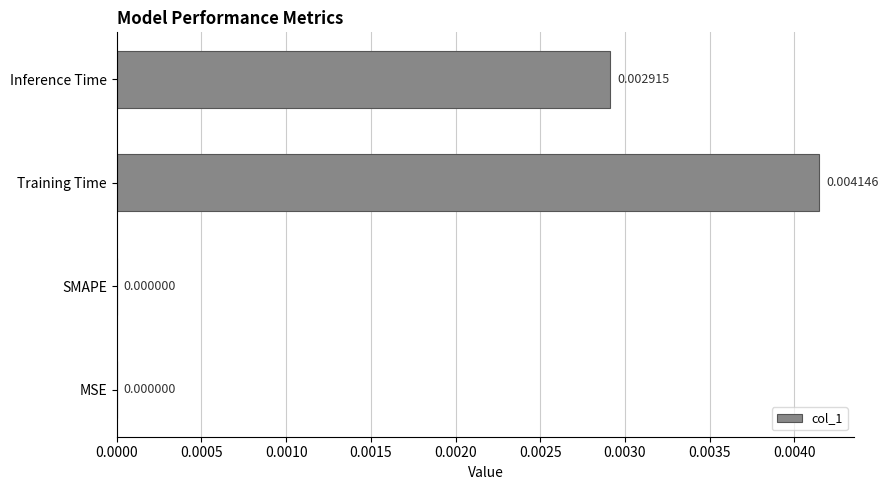

Which label corresponds to the largest value in the chart?

Training Time